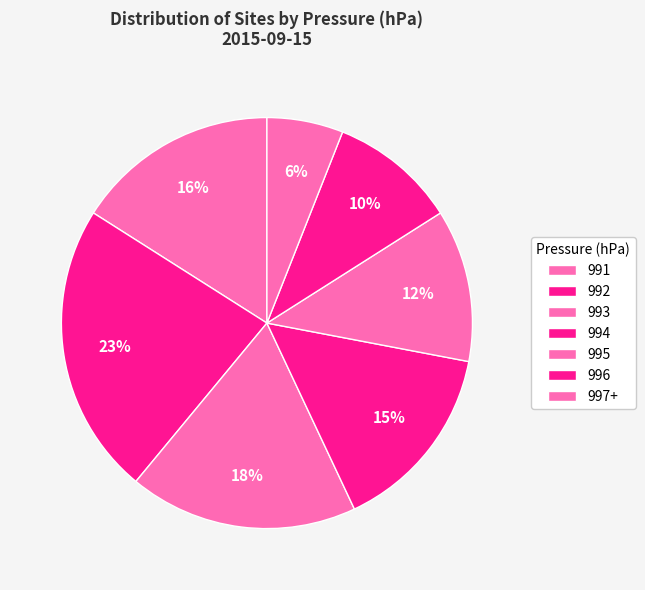

To the nearest percent, what percentage of the pie is 991?

16%